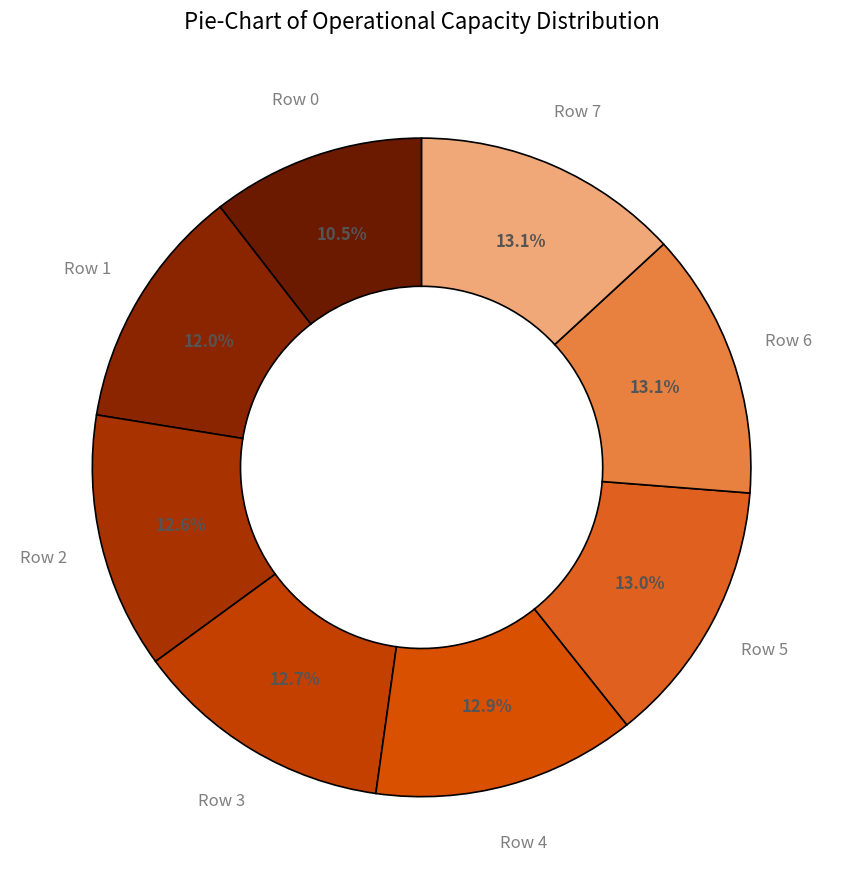

Count the number of slices in the pie.

8